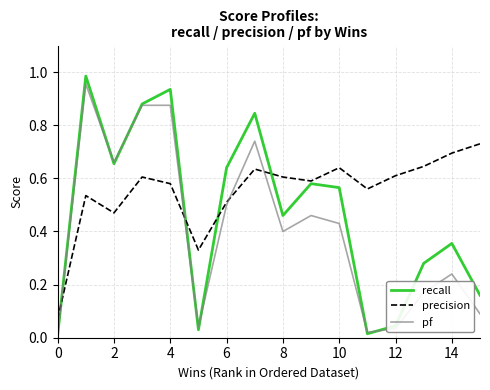

Which series has the largest total across all categories?

precision